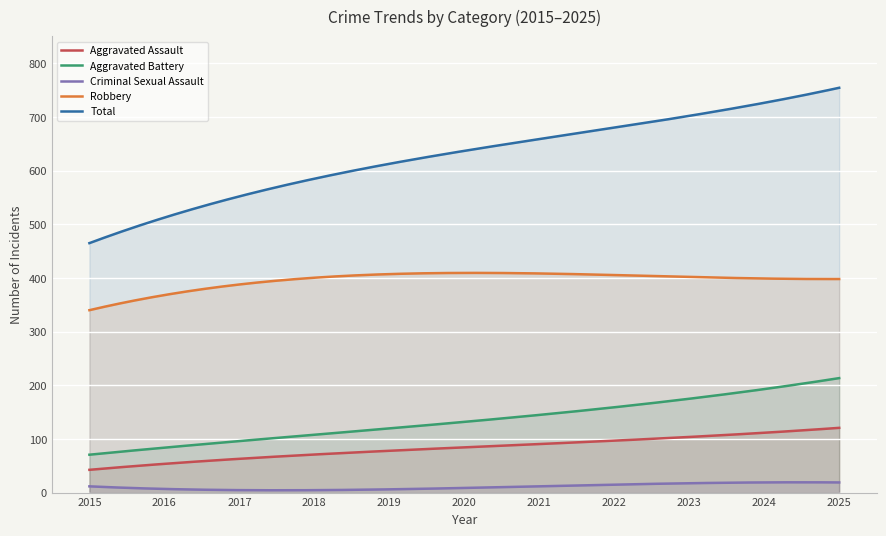

Which series has the widest spread of values?

Total